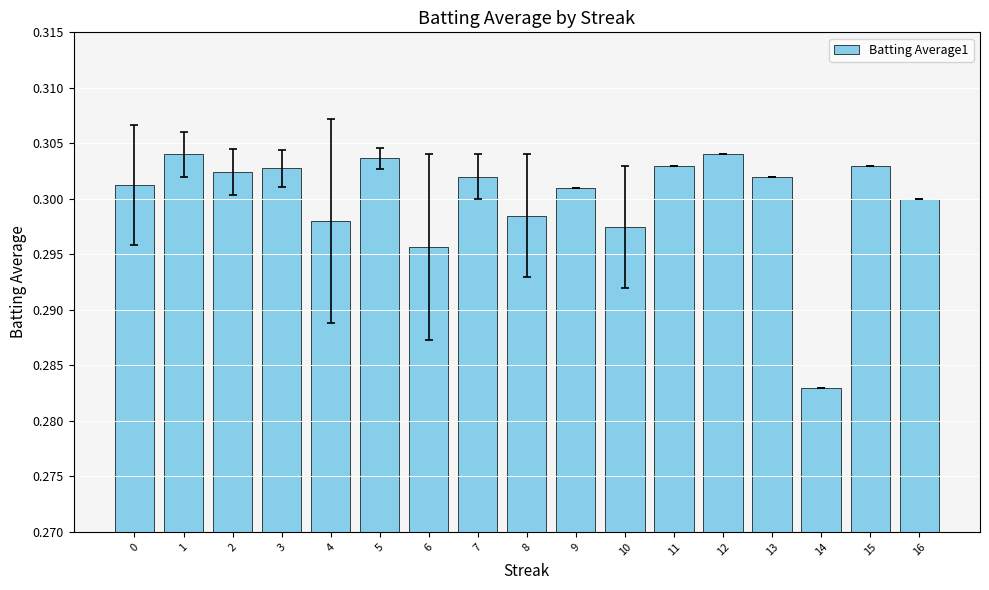

At which label is the value closest to 0?

14